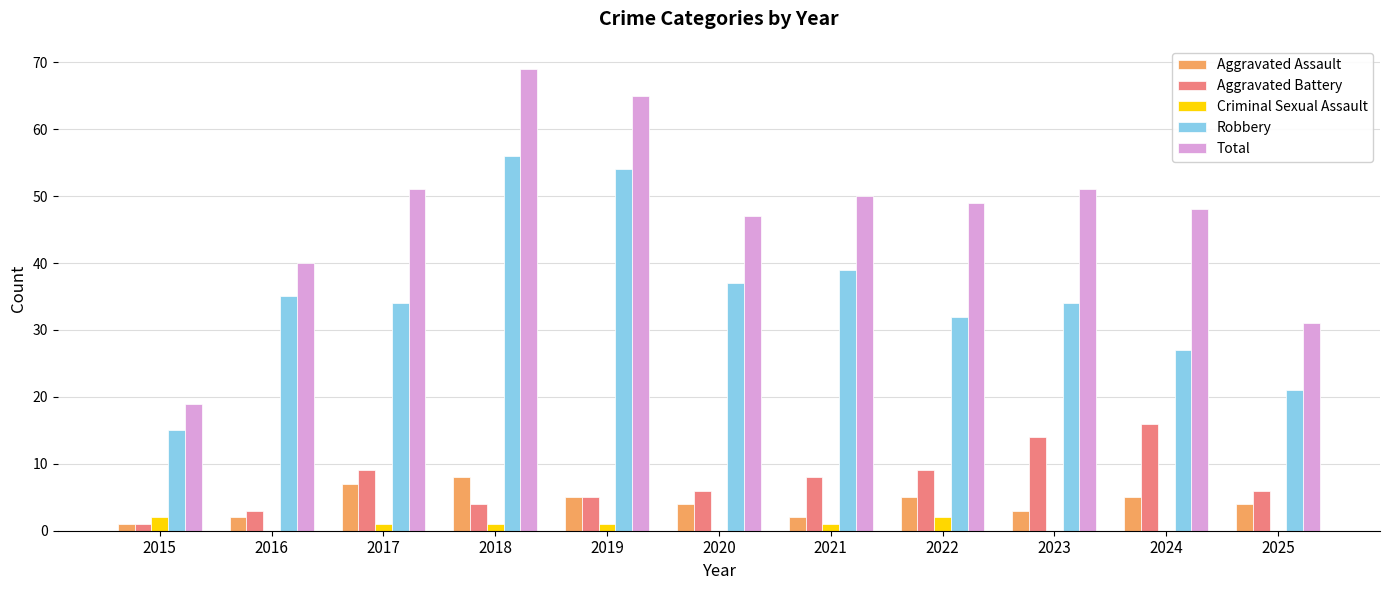

What is the total value across all series at 2015?

38